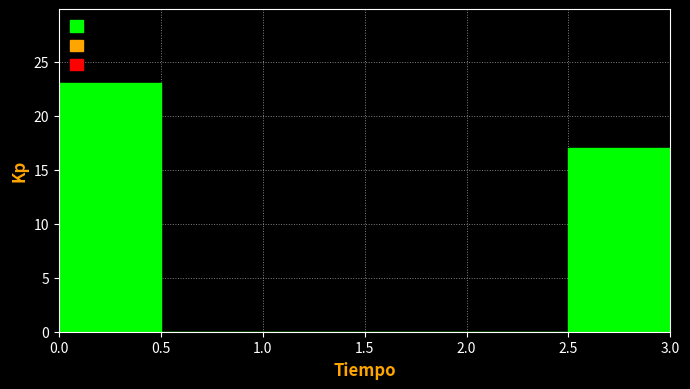

Reading left to right, list every bar in this chart as the range it spans on the x-axis followed by its height. The values are not printed on the chart, so give them approximately, as read against the axis.

0.0 to 0.5: 23
0.5 to 1.0: 0
1.0 to 1.5: 0
1.5 to 2.0: 0
2.0 to 2.5: 0
2.5 to 3.0: 17